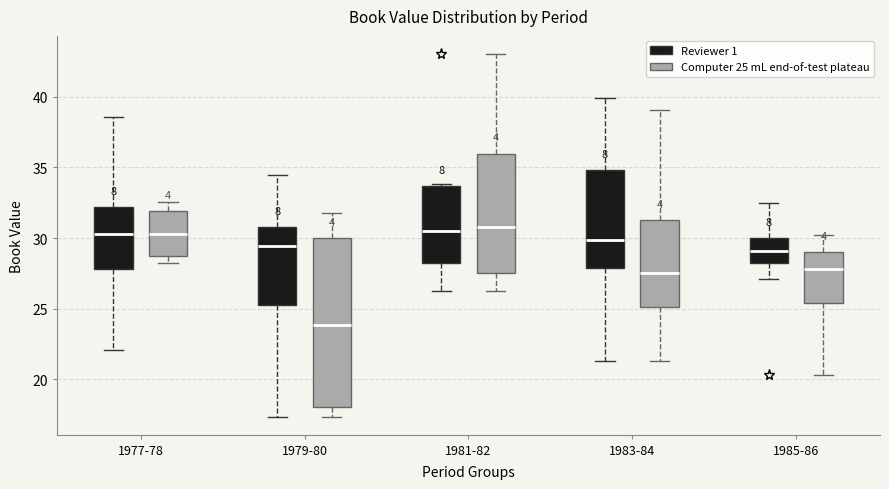

Where does the upper whisker of the box for 1979-80 (Reviewer 1) end on the y-axis? The values are not printed on the chart, so give them approximately, as read against the axis.

34.5